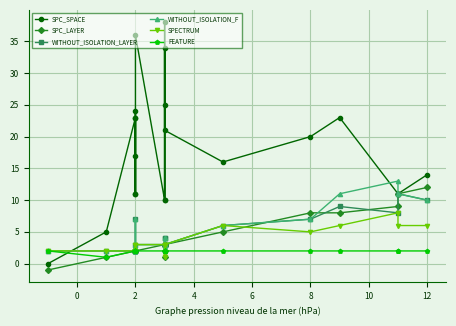

The value of FEATURE at 12 is 3. True or false?

False